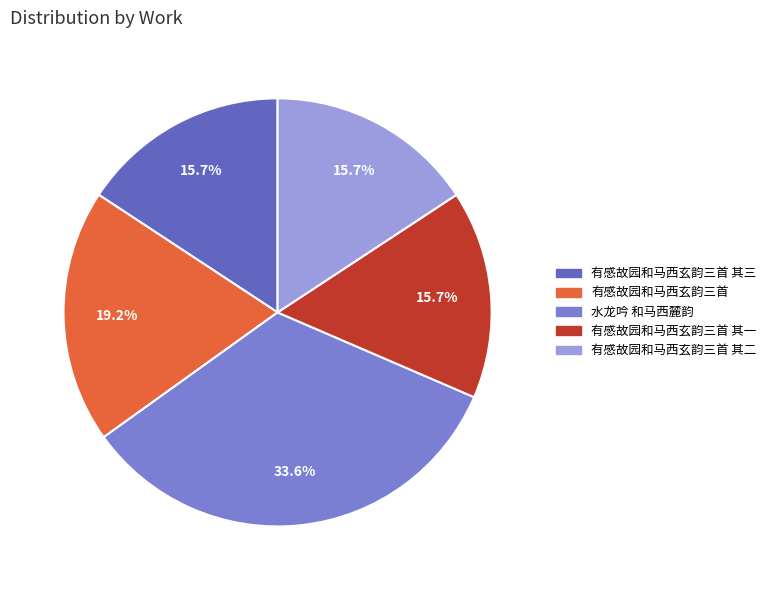

Which slice is the smallest?

有感故园和马西玄韵三首 其一